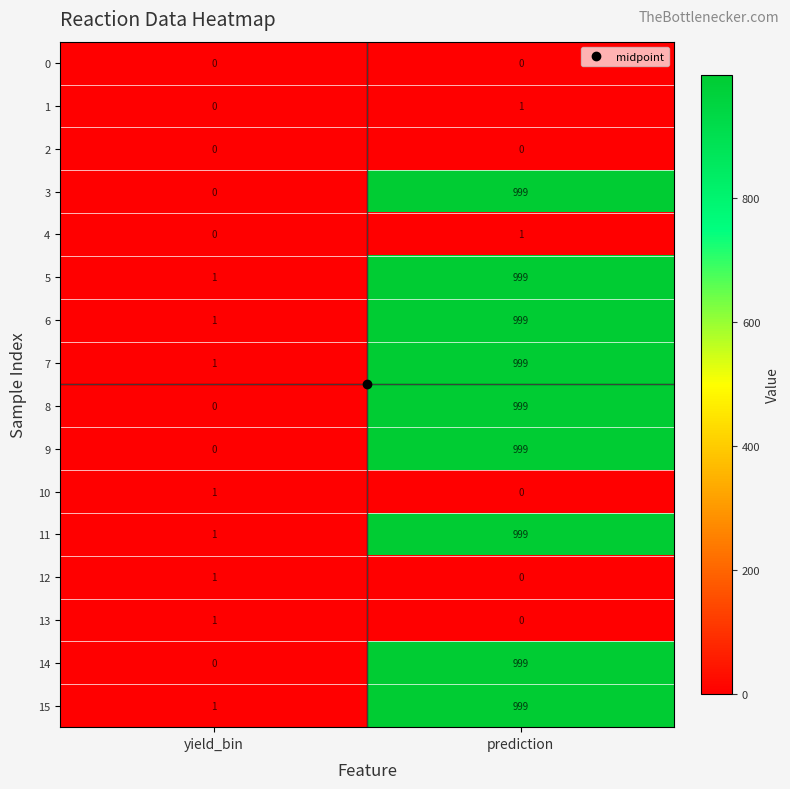

At which category is the sum across all series the highest?

prediction